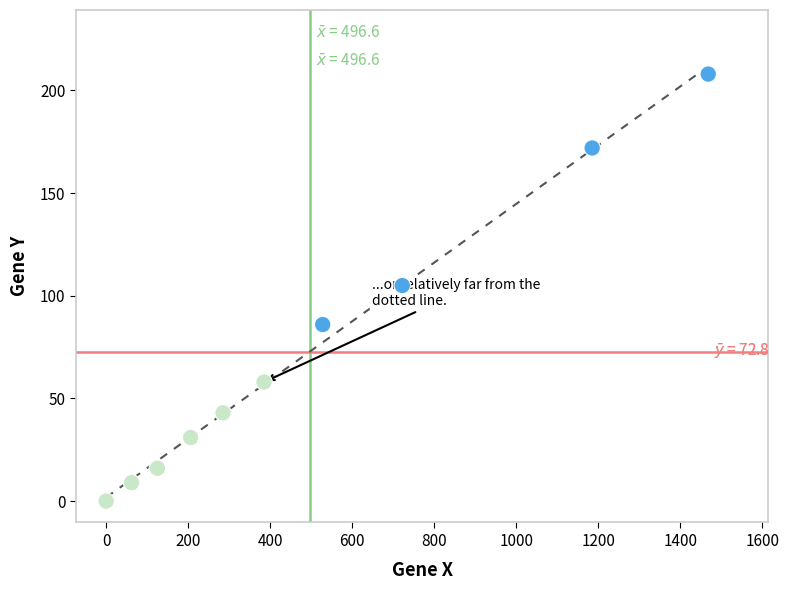

What is the average X value?

497